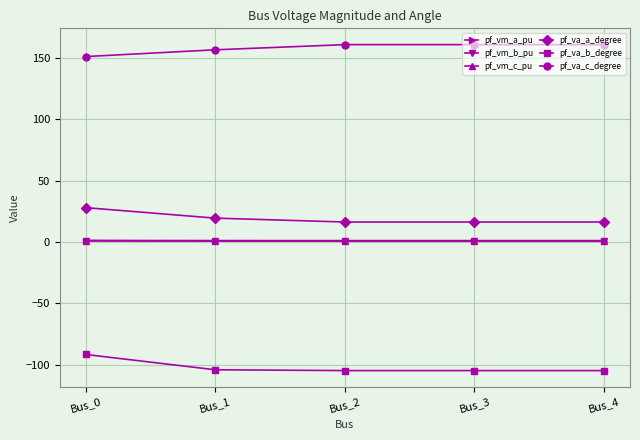

What is the lowest value of the pf_va_a_degree series?

16.3